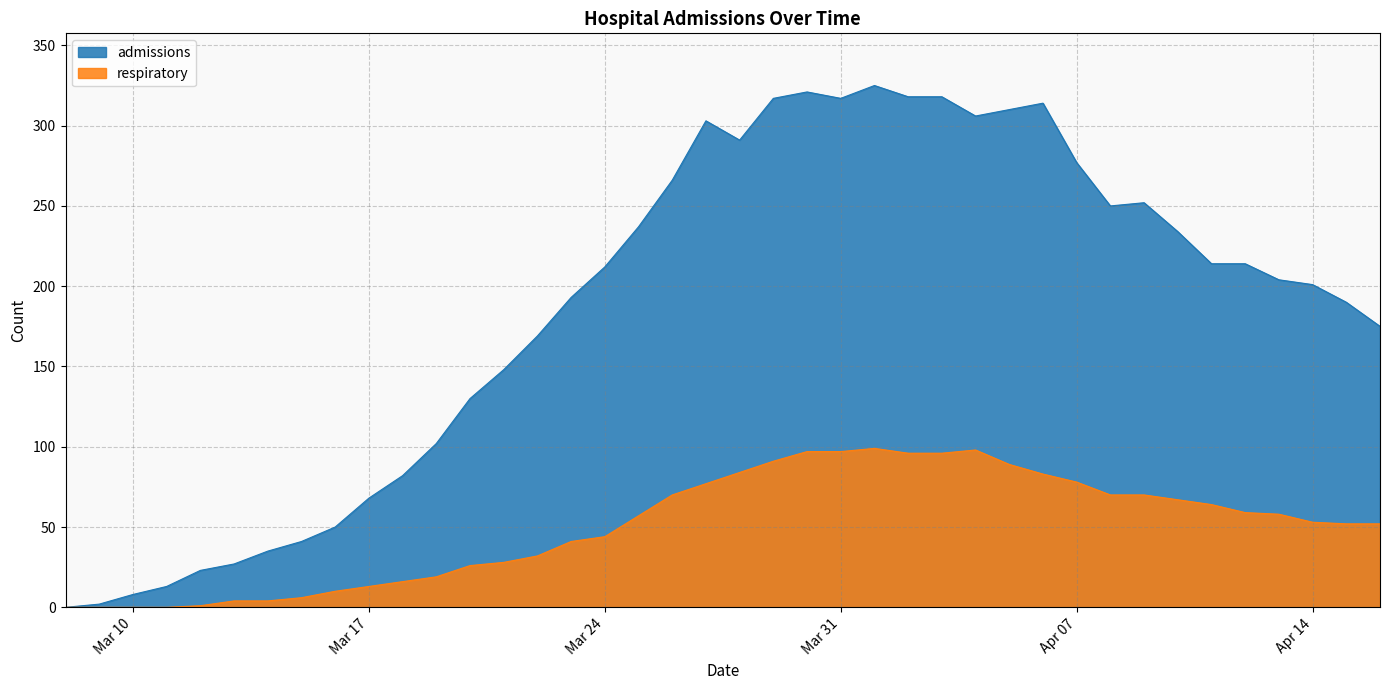

True or false: admissions and respiratory cross at least once.

False